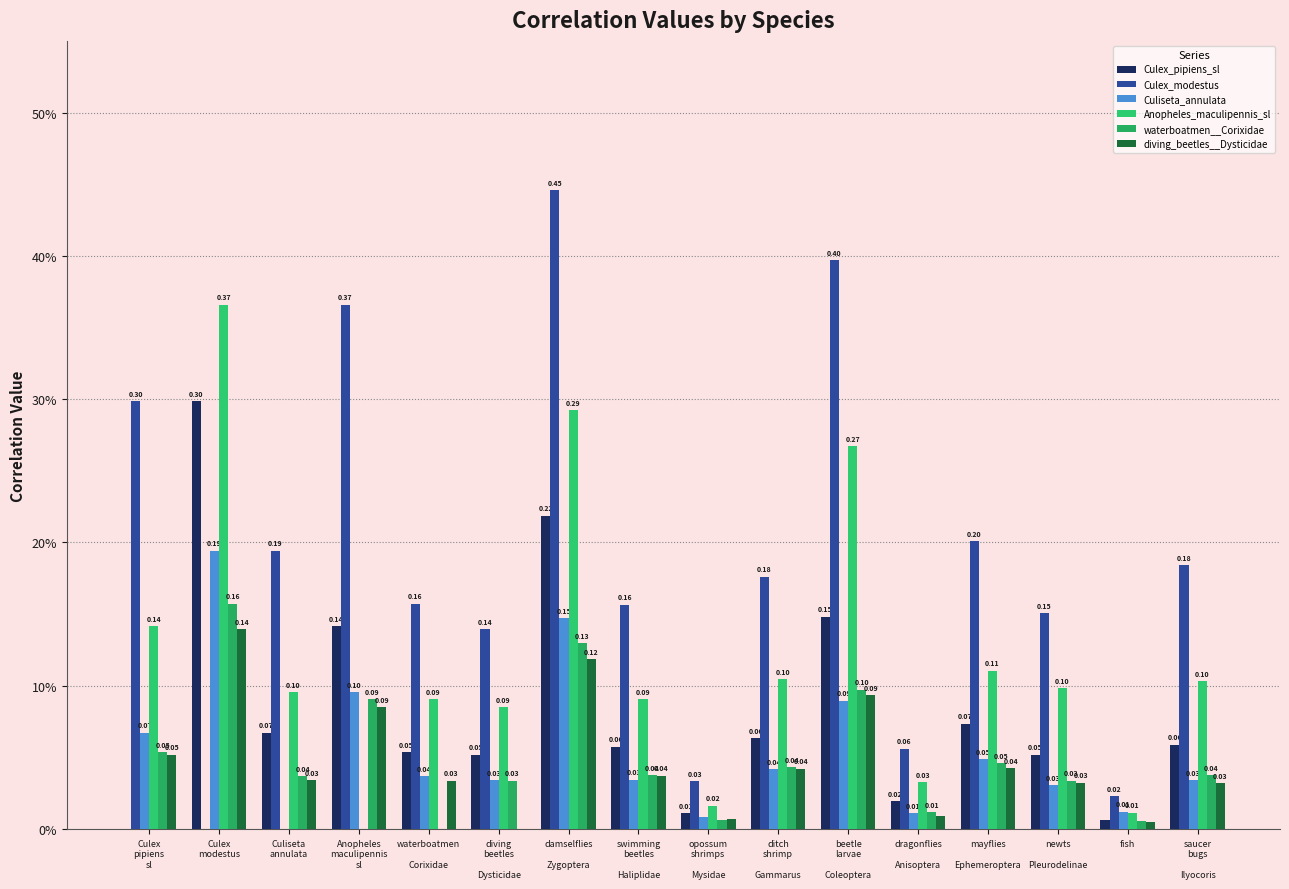

What are all the series names shown in the legend?

Culex_pipiens_sl, Culex_modestus, Culiseta_annulata, Anopheles_maculipennis_sl, waterboatmen__Corixidae, diving_beetles__Dysticidae